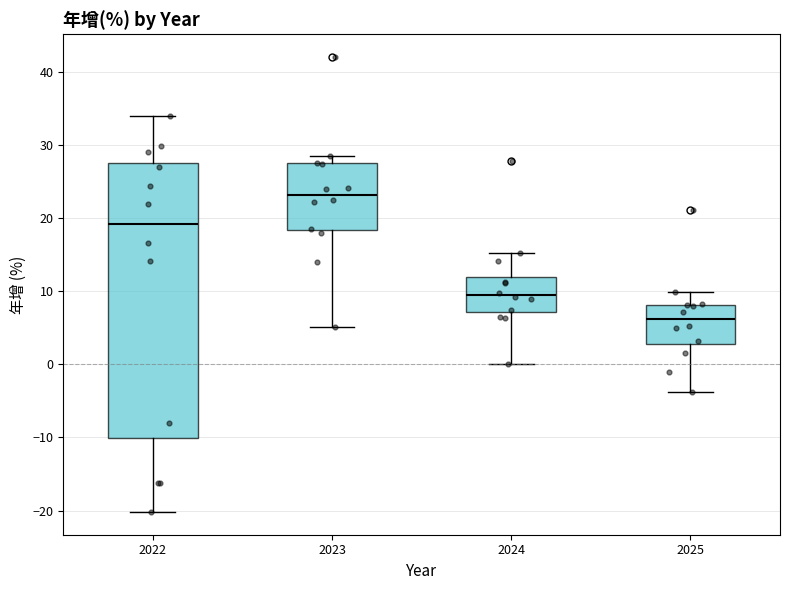

Where does the upper whisker of the box at x = 2024 end on the y-axis? The values are not printed on the chart, so give them approximately, as read against the axis.

15